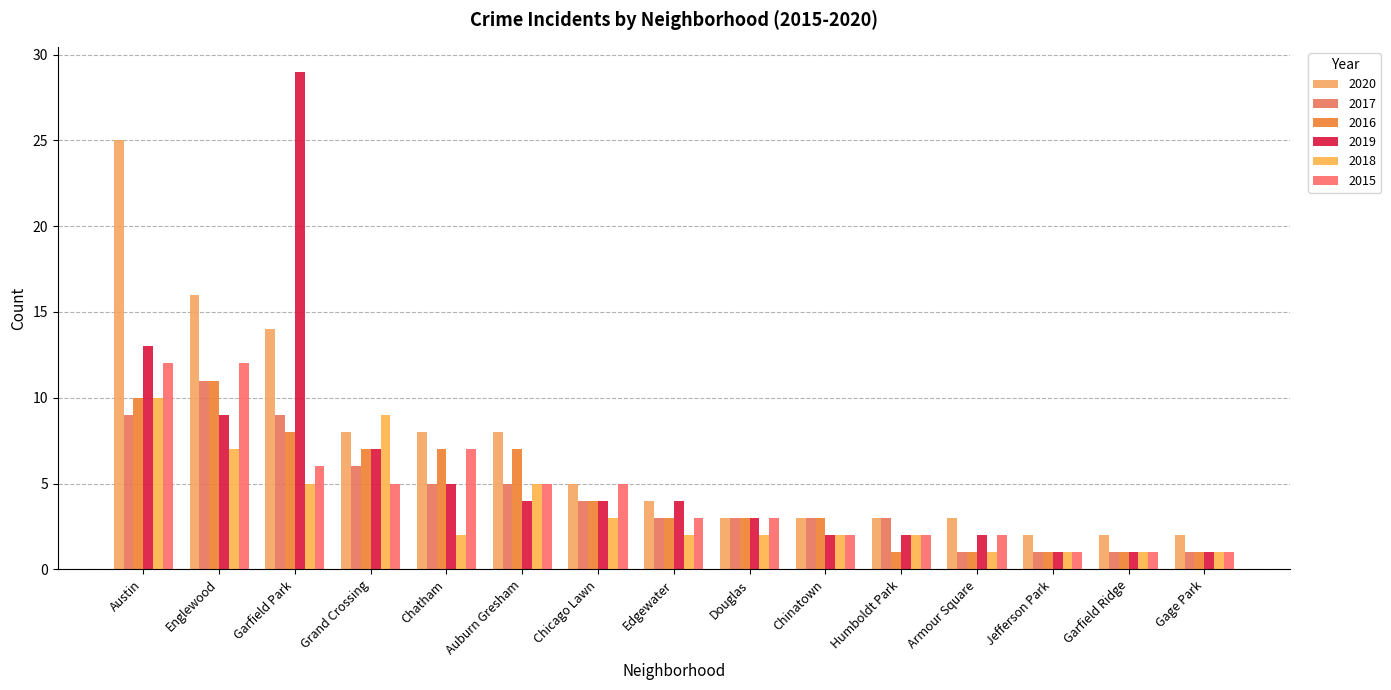

Which has a higher value, Jefferson Park or Humboldt Park?

Humboldt Park